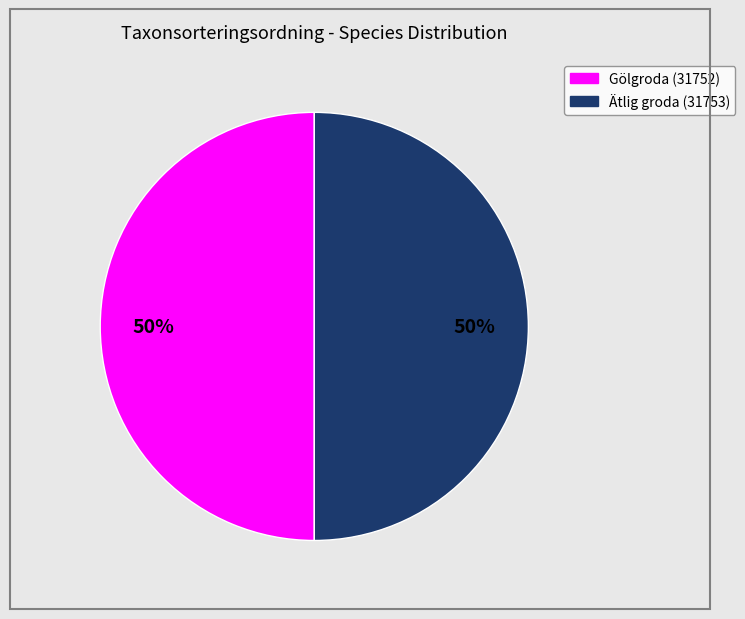

Is it true that Gölgroda (31752) is 41% of the pie?

False